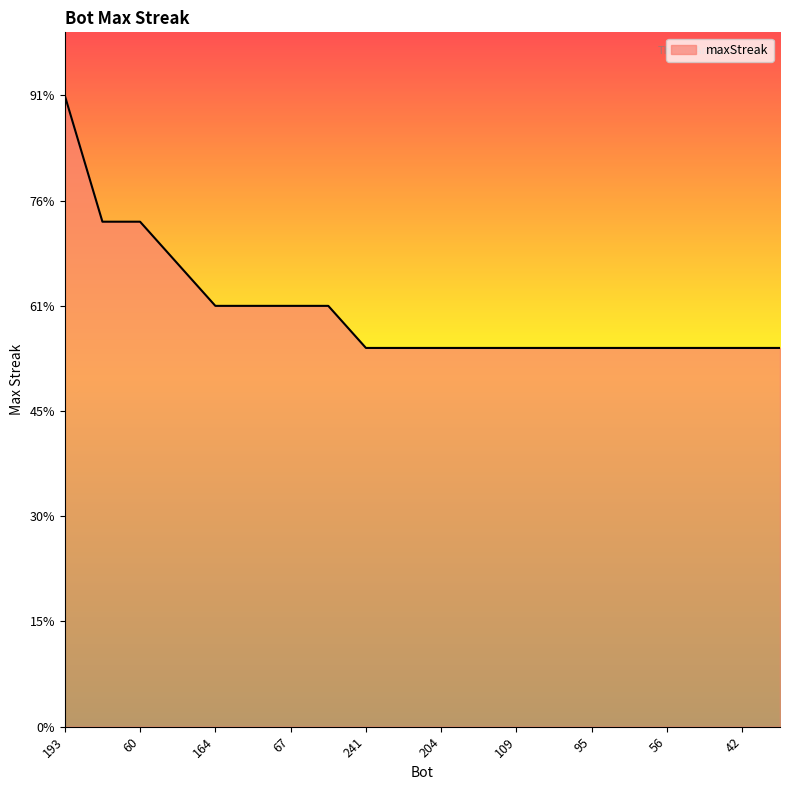

What is the label of the 4th point from the right?

56